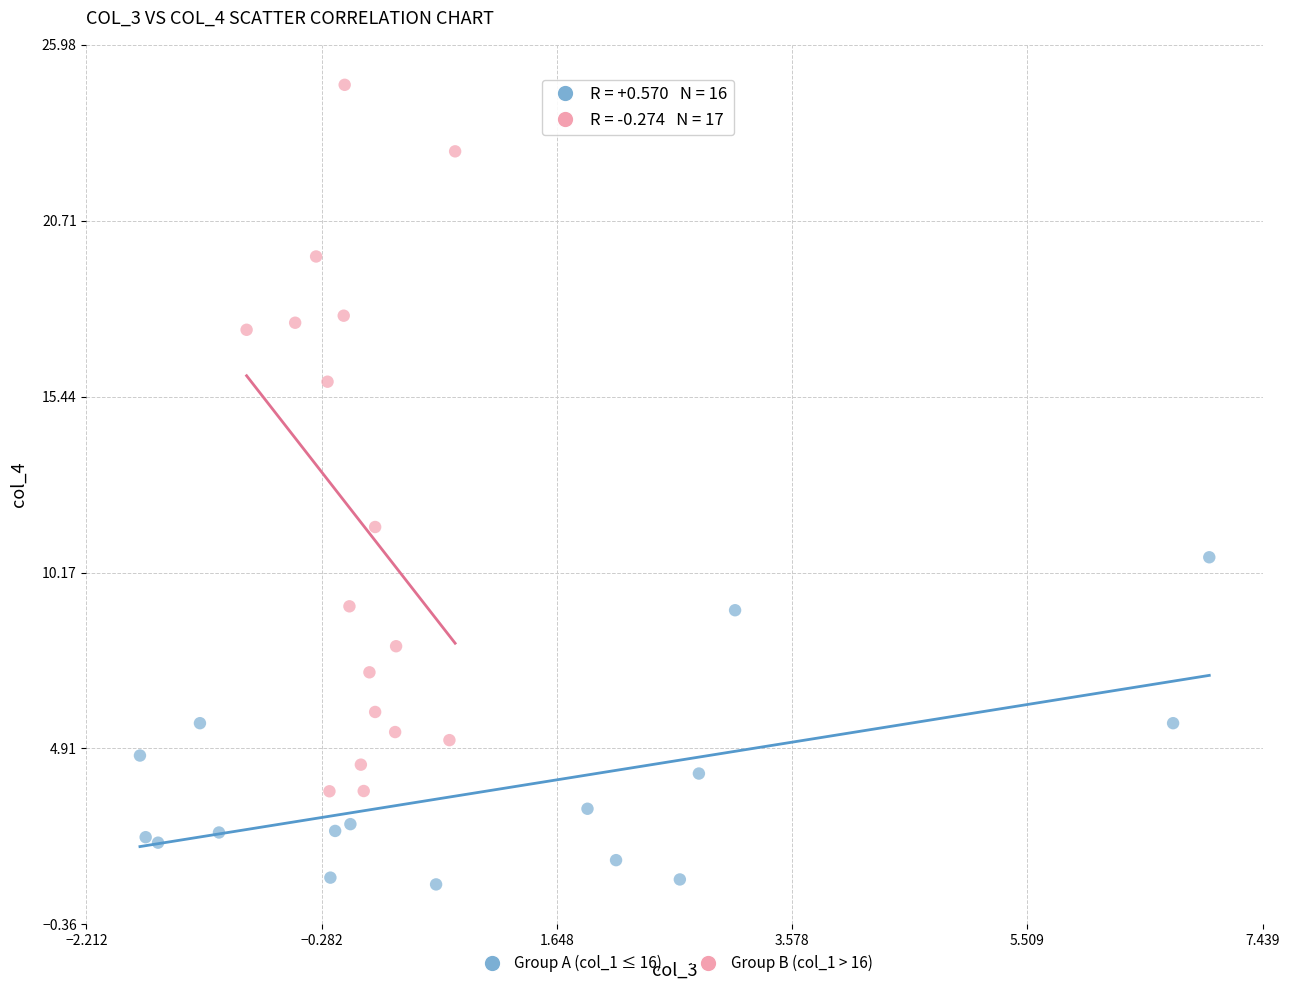

Which series reaches the maximum Y coordinate?

Group B (col_1 > 16)